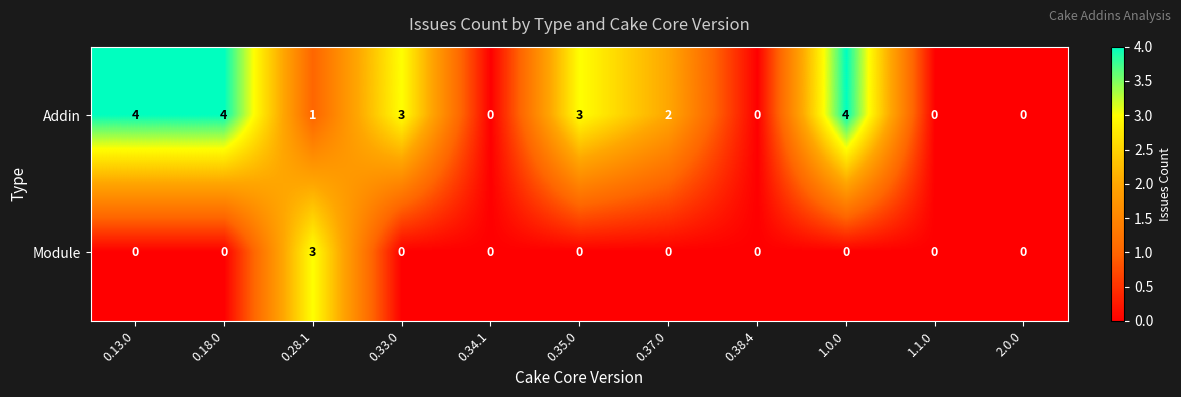

What is the highest value of the Addin series?

4